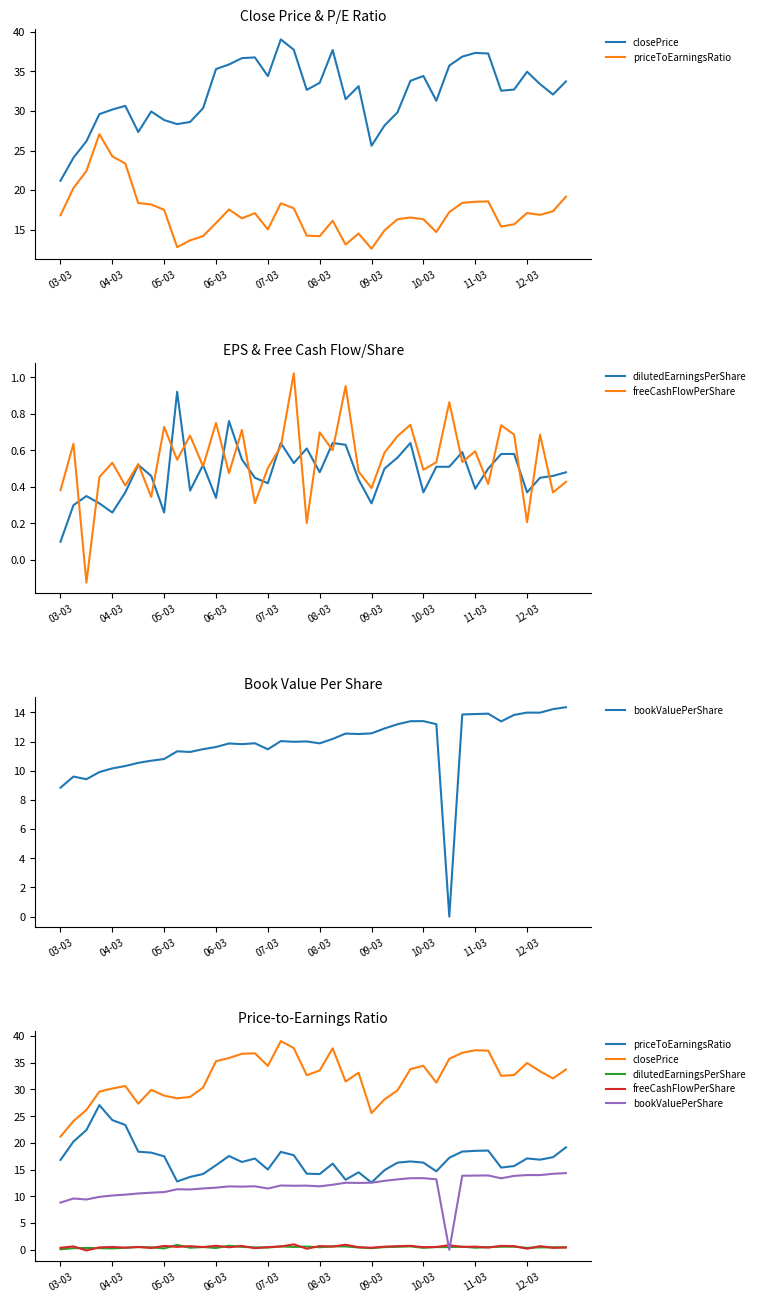

Which series has the largest total across all categories?

closePrice